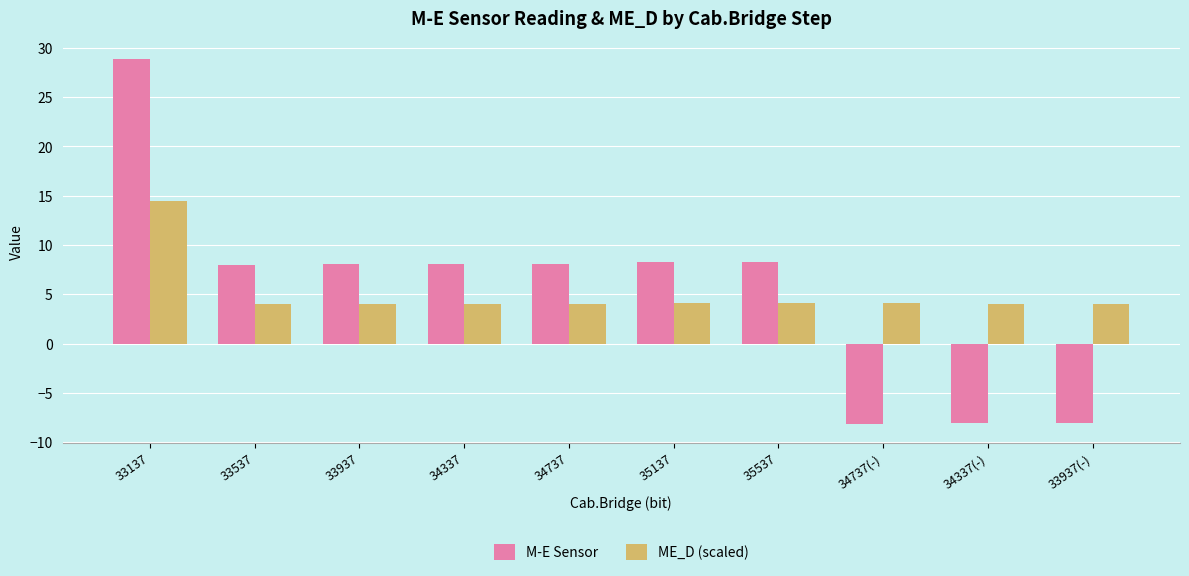

What is the maximum value shown in the chart?

28.8